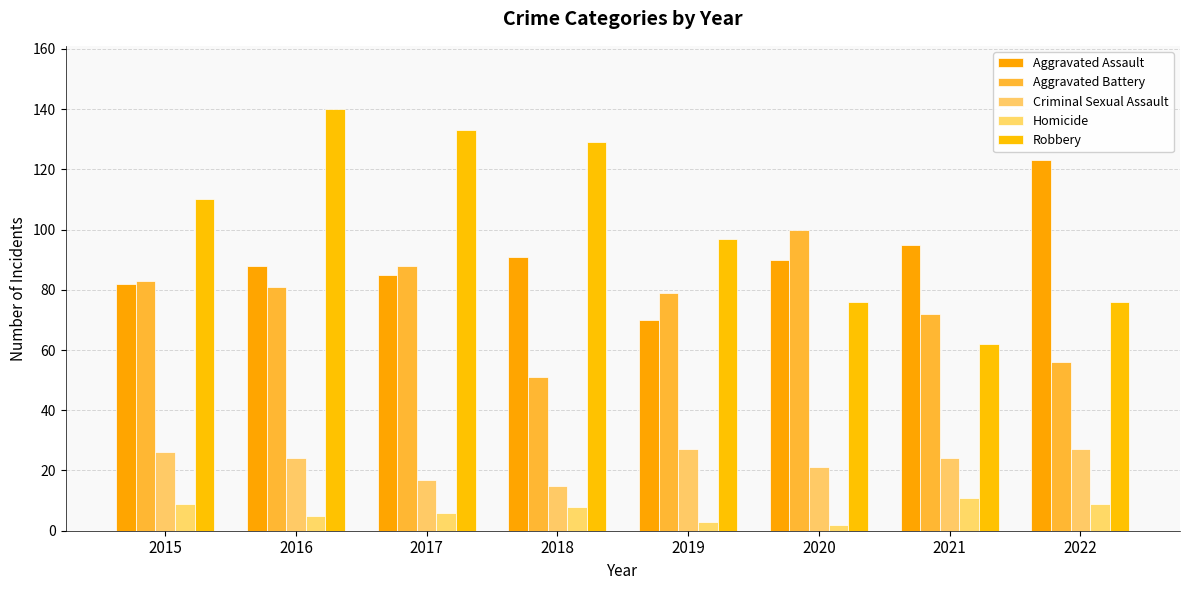

Which label corresponds to the smallest value in the chart?

2020